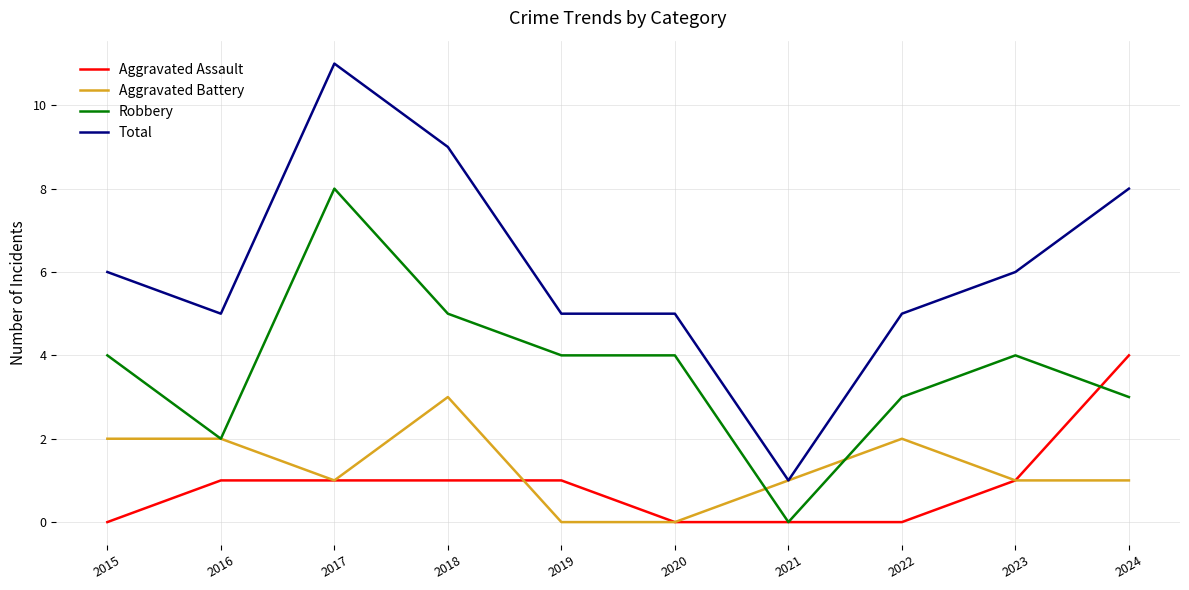

Reading left to right, extract all data points from this chart.

Aggravated Assault: 2015=0	2016=1	2017=1	2018=1	2019=1	2020=0	2021=0	2022=0	2023=1	2024=4
Aggravated Battery: 2015=2	2016=2	2017=1	2018=3	2019=0	2020=0	2021=1	2022=2	2023=1	2024=1
Robbery: 2015=4	2016=2	2017=8	2018=5	2019=4	2020=4	2021=0	2022=3	2023=4	2024=3
Total: 2015=6	2016=5	2017=11	2018=9	2019=5	2020=5	2021=1	2022=5	2023=6	2024=8